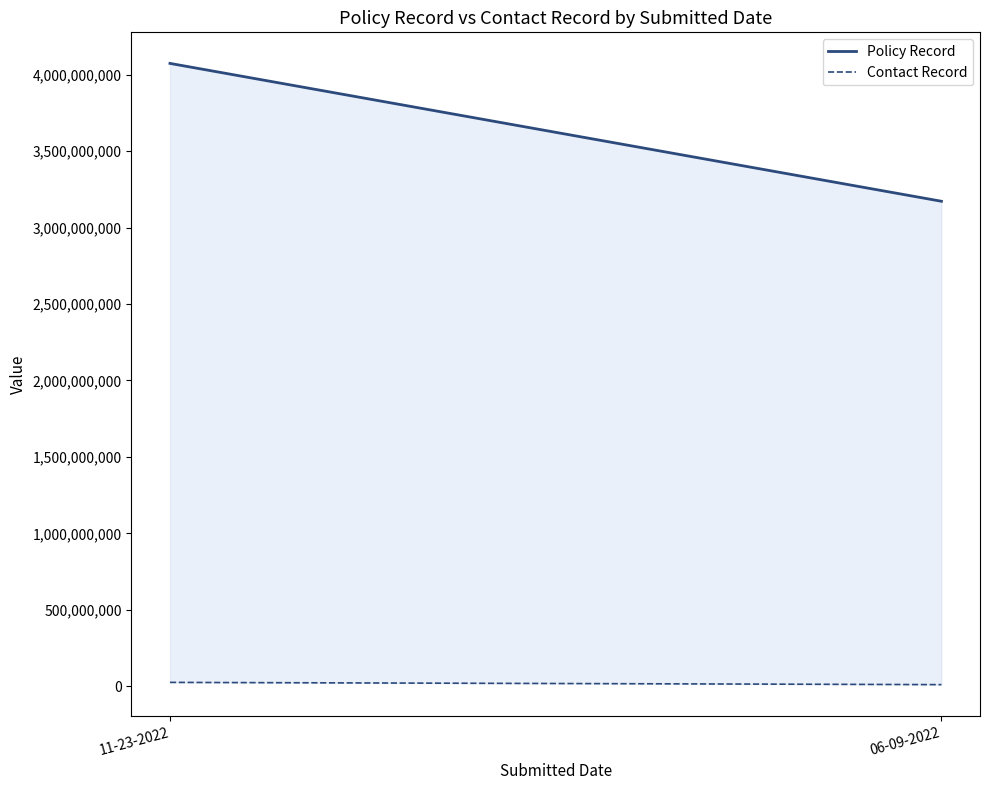

What is the difference between the Policy Record values at 11-23-2022 and 06-09-2022?

901976850